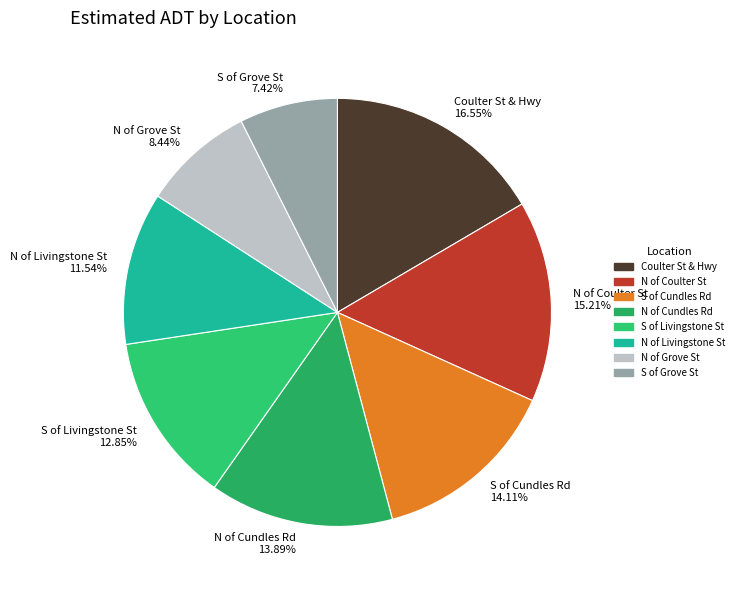

Does any single category account for the majority?

No